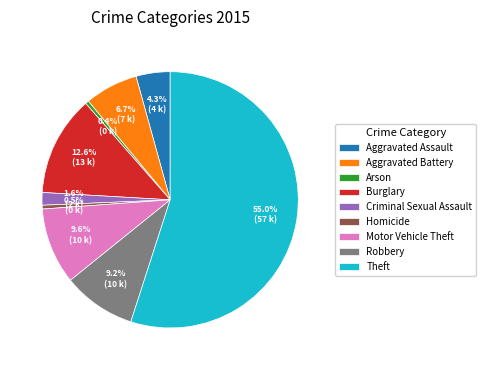

Which slice is the largest?

Theft